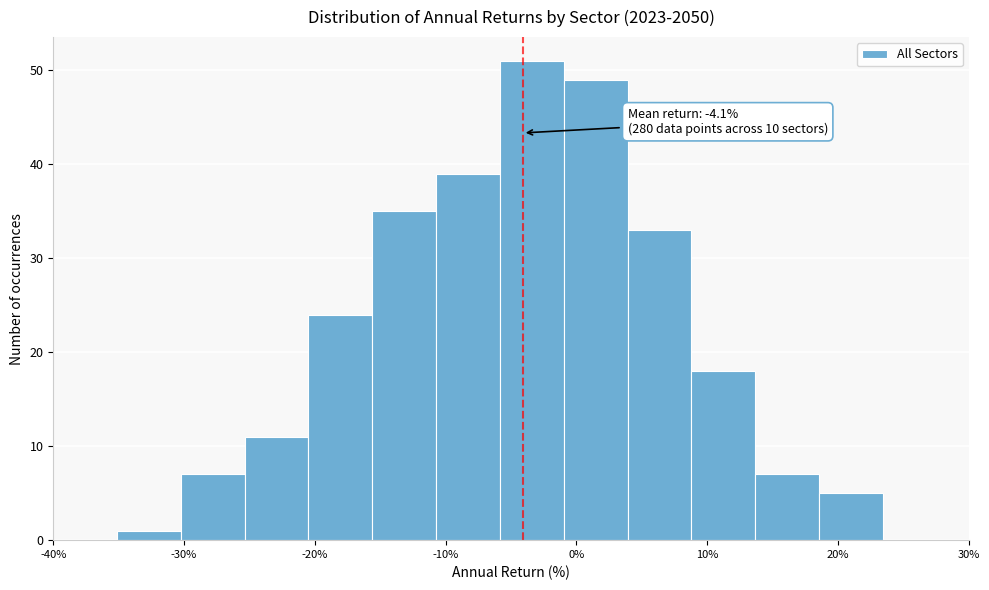

Over which range of the x-axis is the bar tallest?

-6 to -1